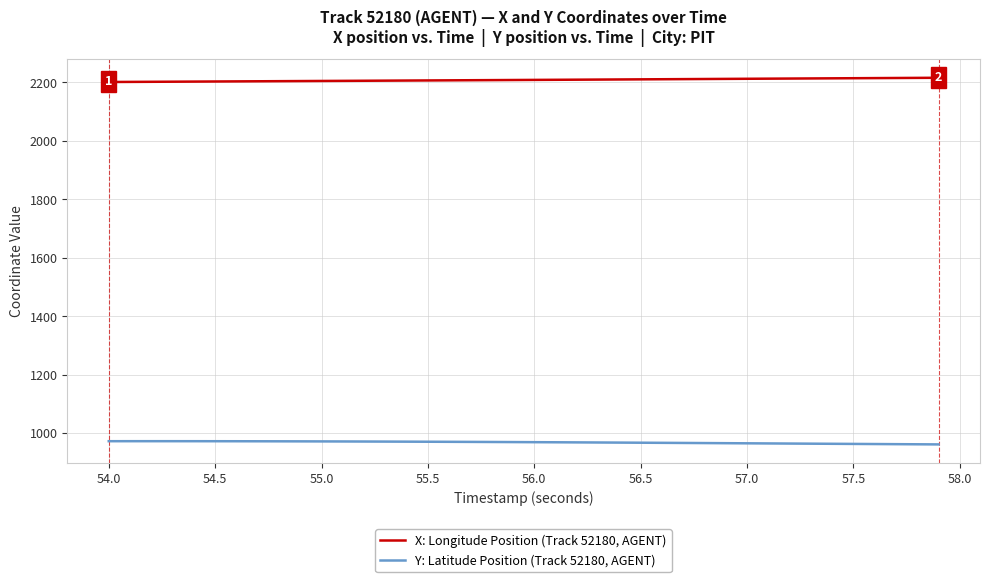

List the series in order of their peak value, highest first.

X: Longitude Position (Track 52180, AGENT), Y: Latitude Position (Track 52180, AGENT)